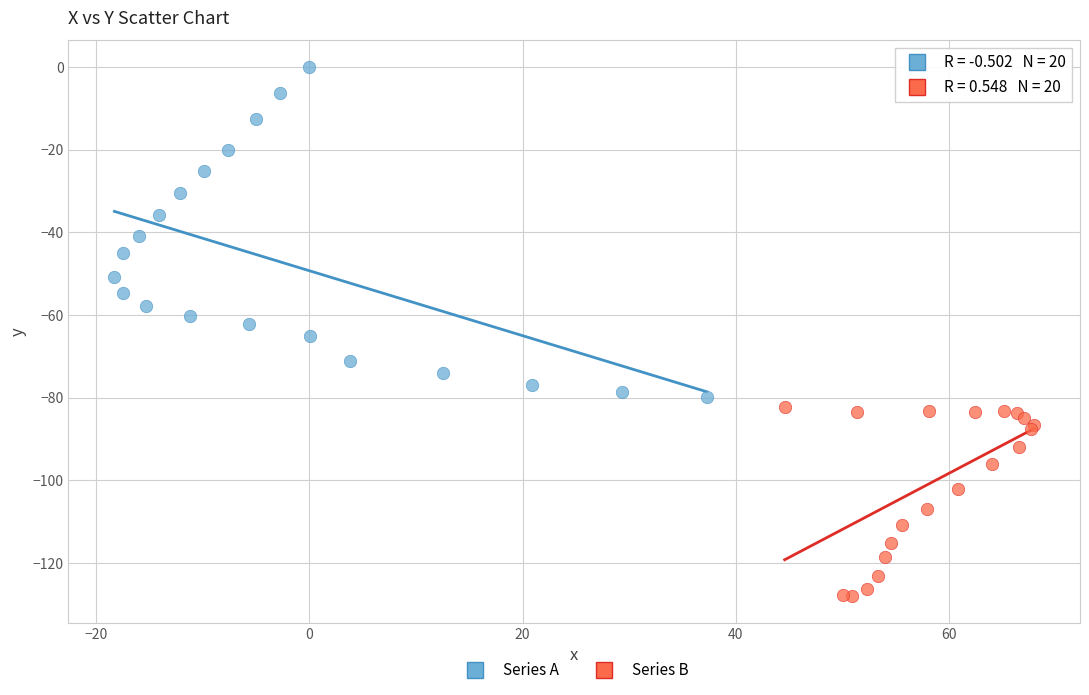

Which series has the largest Y range (max minus min)?

Series A